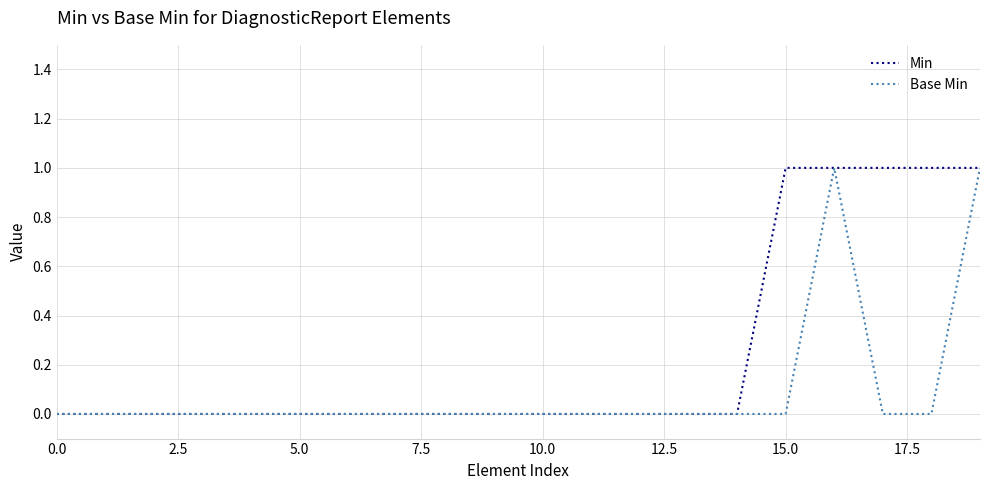

List the series in order of their overall mean, lowest first.

Base Min, Min